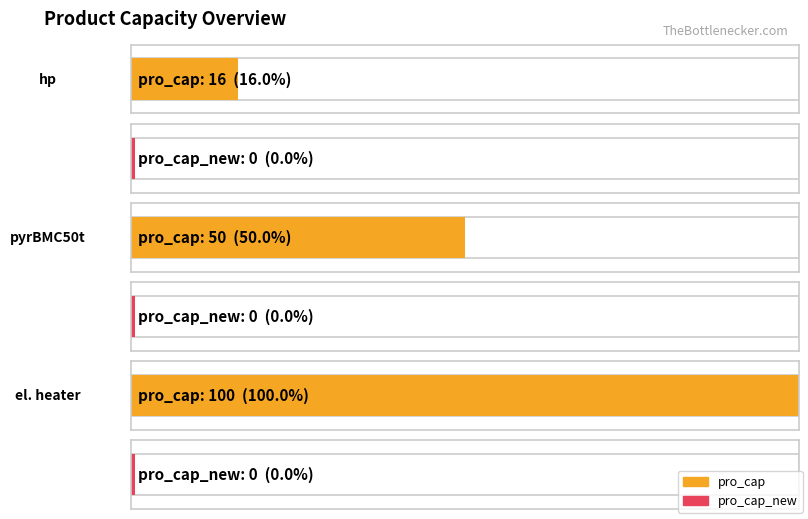

How many data points in pro_cap are less than 50?

1